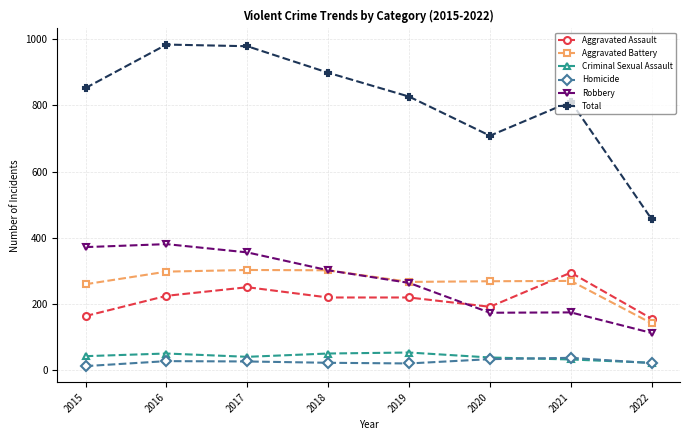

Rank the series at 2015 from lowest to highest value.

Homicide, Criminal Sexual Assault, Aggravated Assault, Aggravated Battery, Robbery, Total